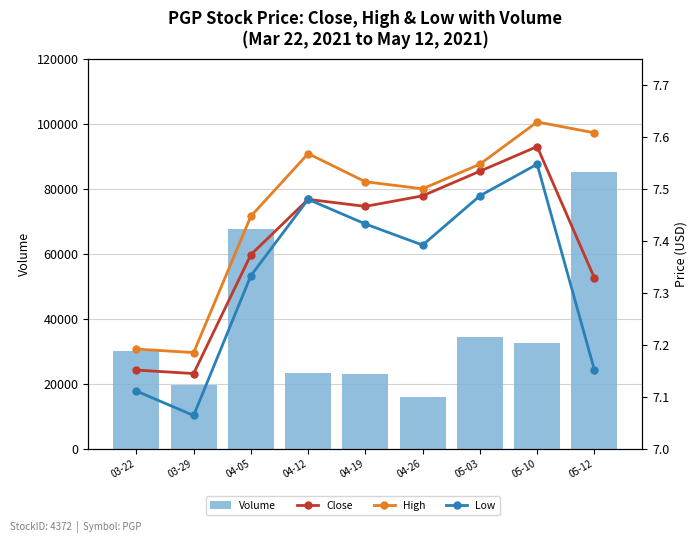

Which category has the lowest value across all series?

03-29